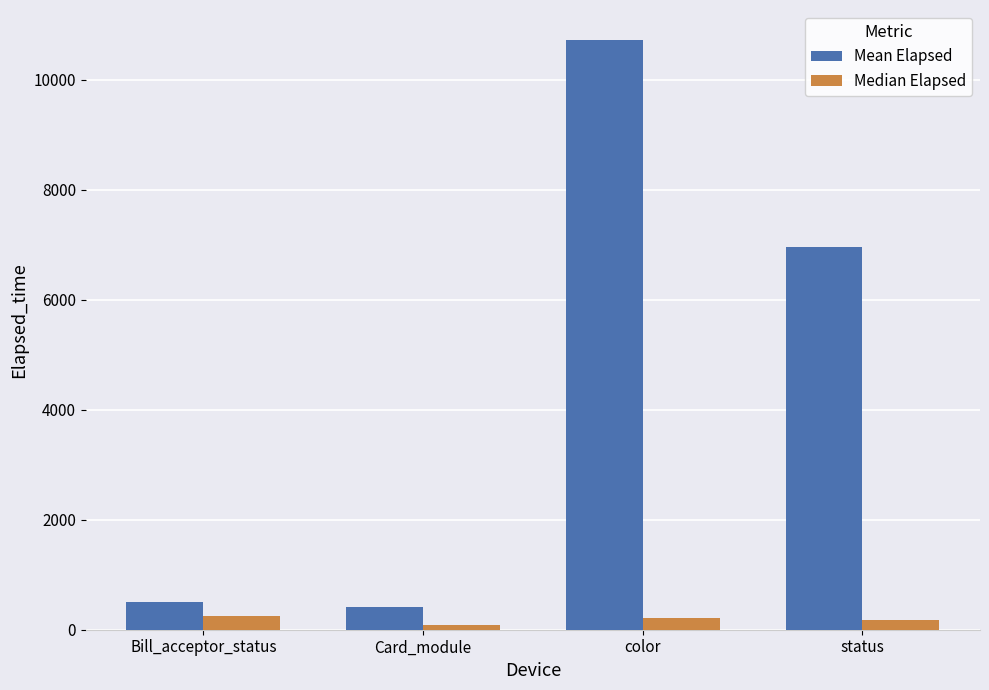

What is the difference between the highest and lowest values at color?

10517.4